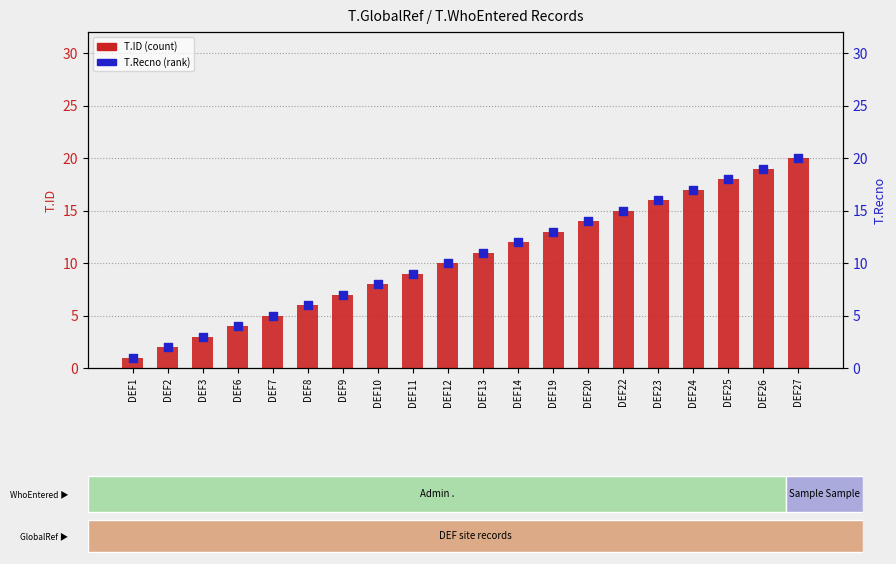

Which series contains the lowest Y value?

T.ID (count)